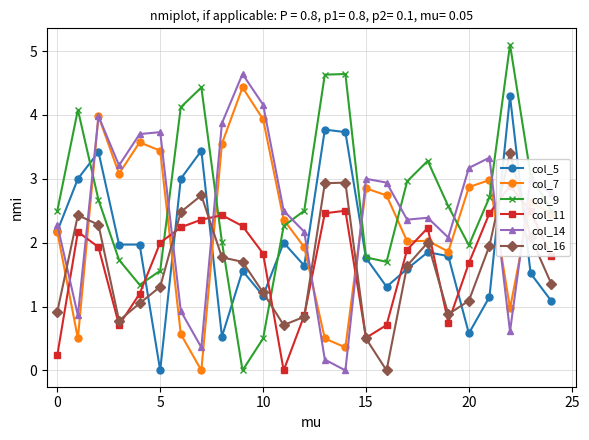

After their last crossing, which series has the higher values: col_5 or col_14?

col_14